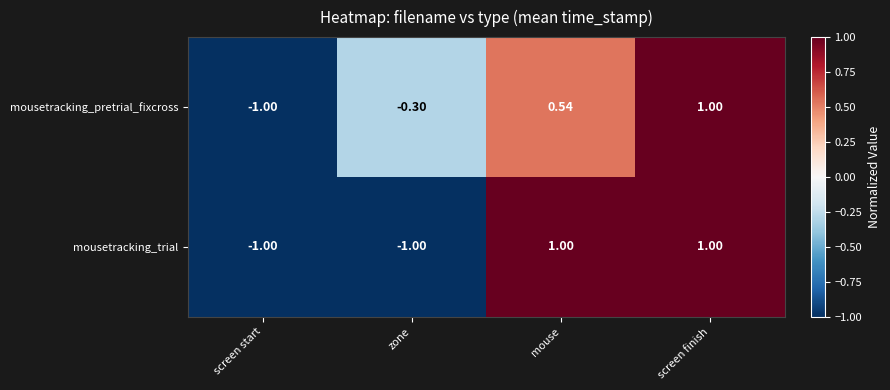

At which label is mousetracking_pretrial_fixcross closest to 0?

zone